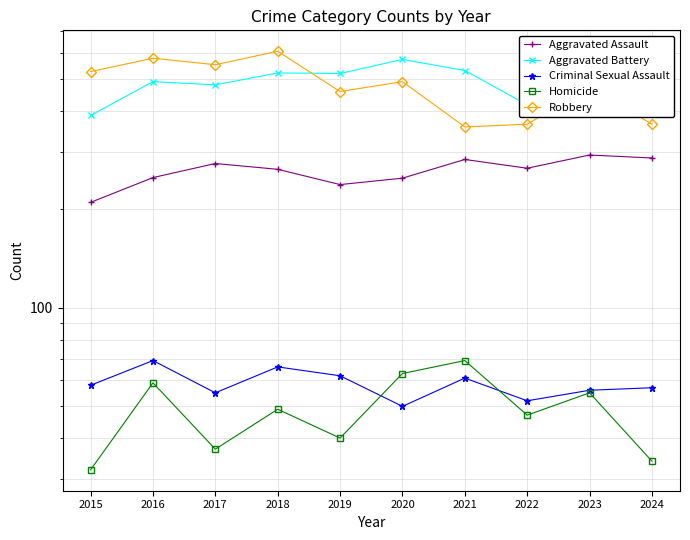

What is the difference between the Aggravated Battery values at 2019 and 2021?

11